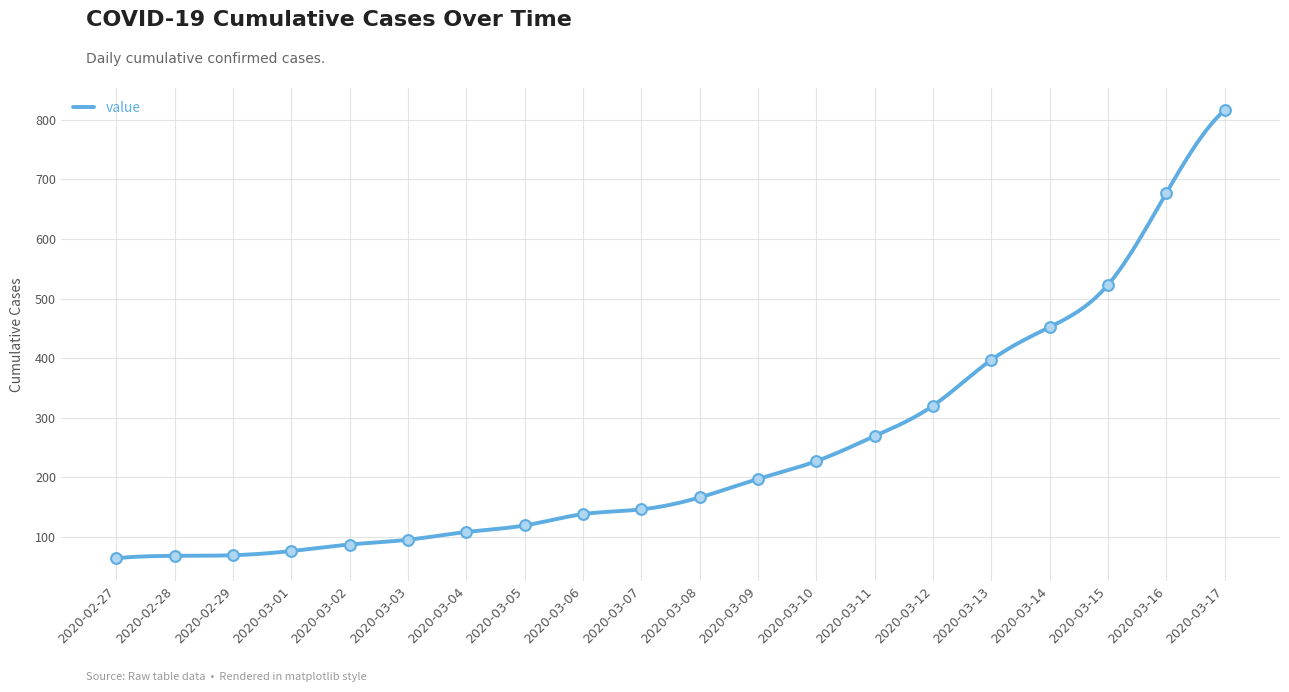

What is the ratio of the value at 2020-03-05 to the value at 2020-03-07?

0.8